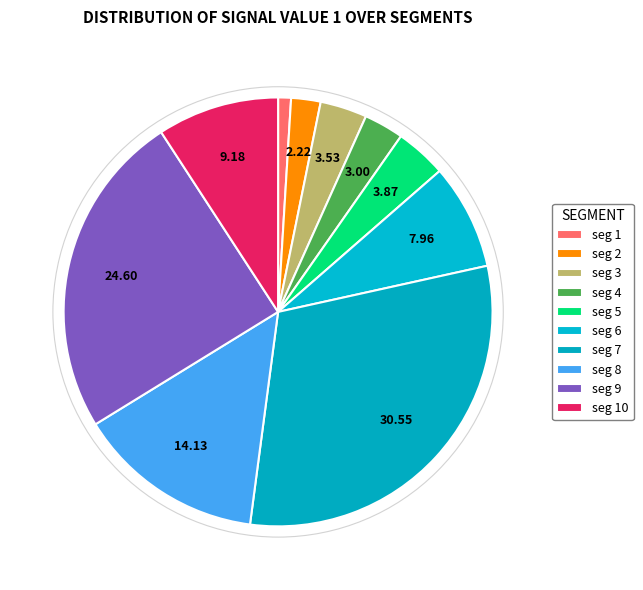

Count the number of slices in the pie.

10